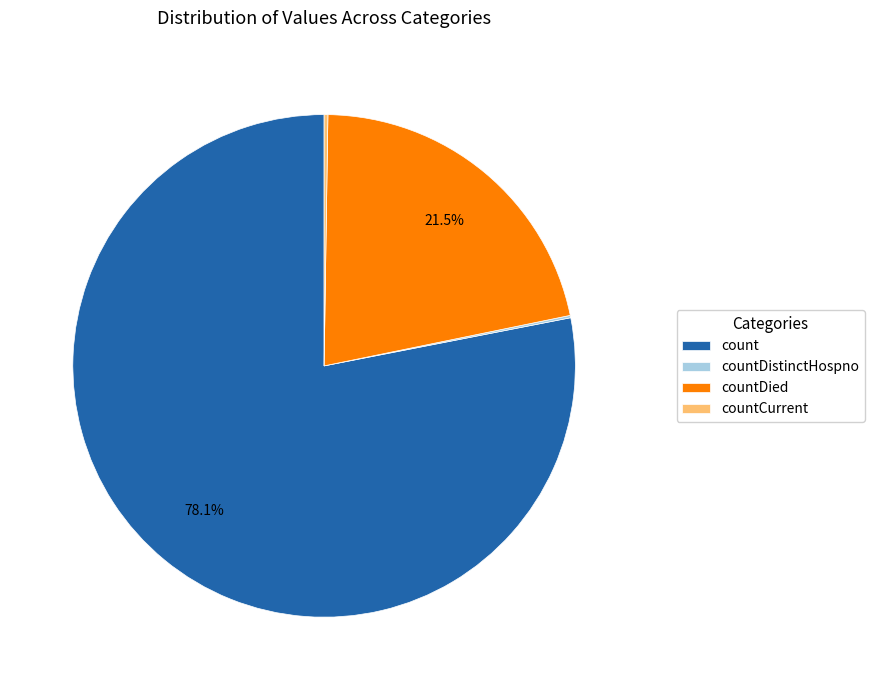

What is the majority slice?

count